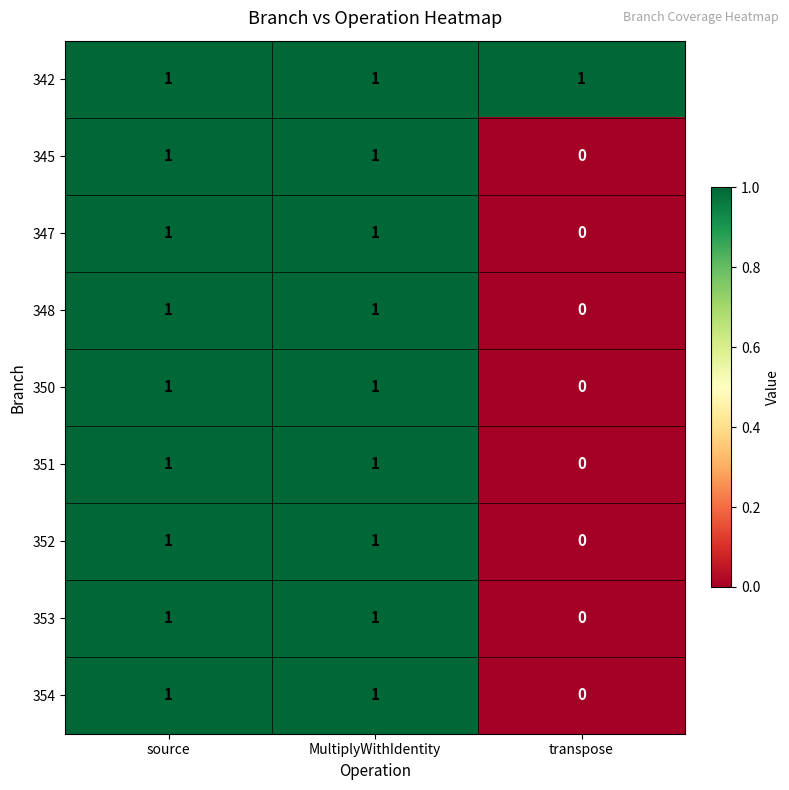

The value of 350 at source is 1. True or false?

True